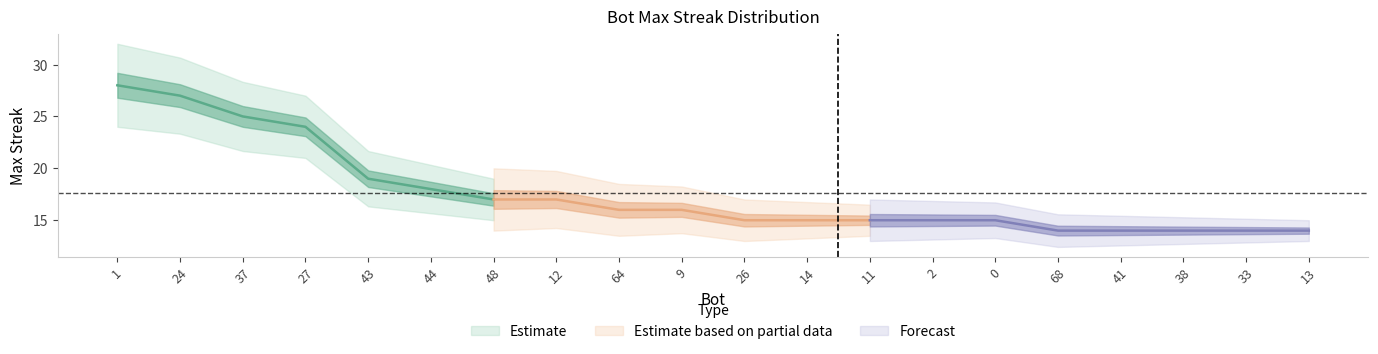

What position from the left is 27?

4